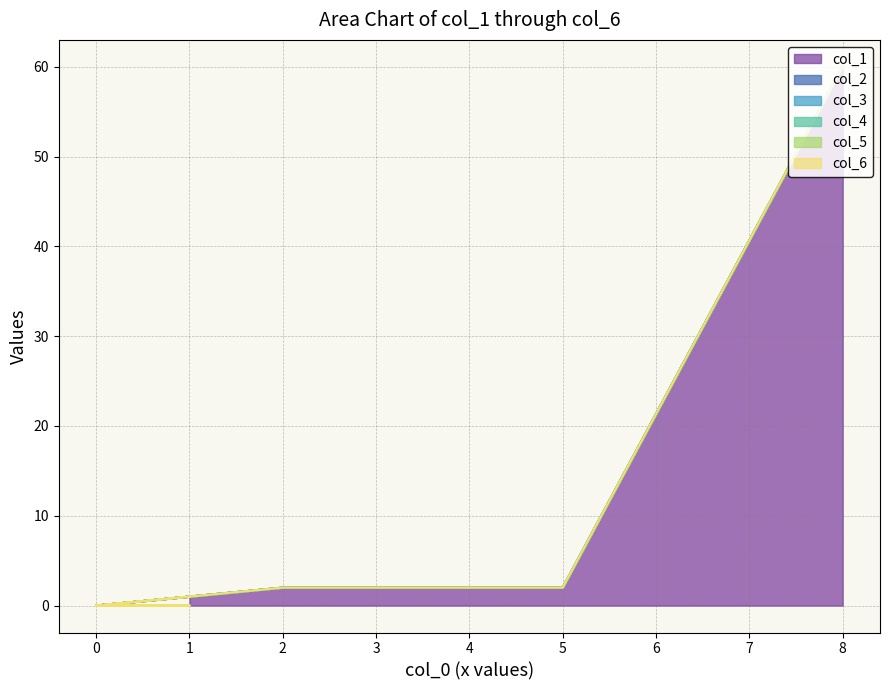

How many data points in col_1 are above 0?

4